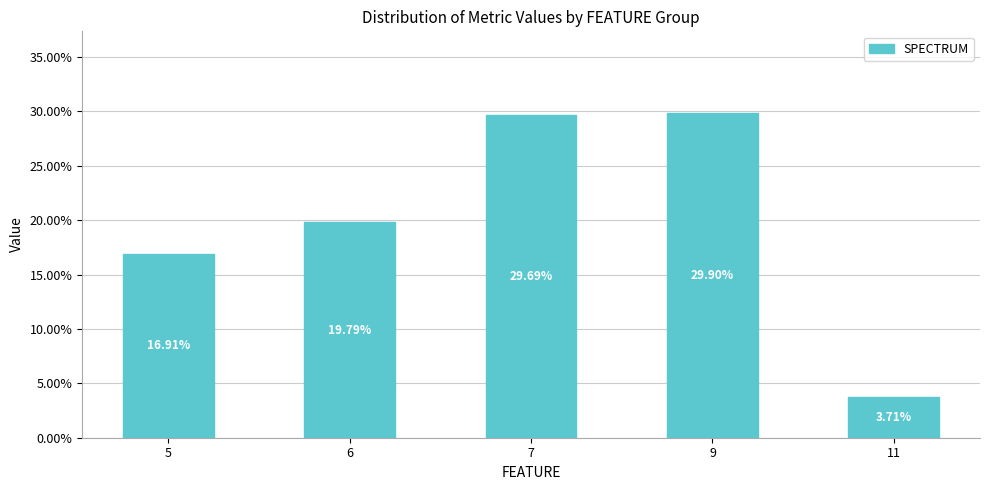

Are the bars grouped side by side (vs. stacked)?

No